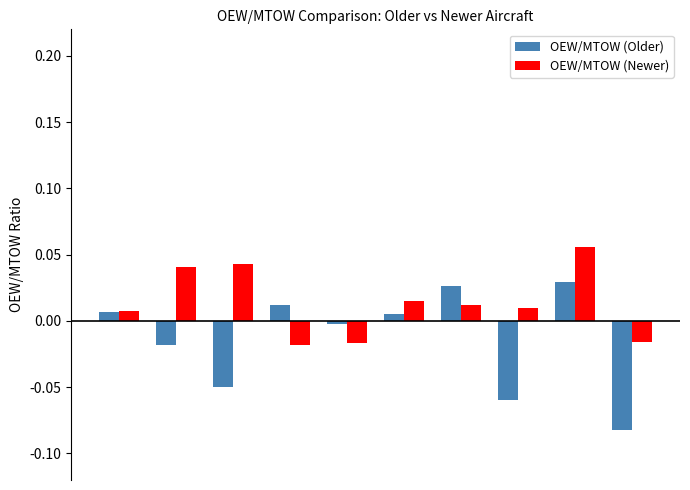

What are all the series names shown in the legend?

OEW/MTOW (Older), OEW/MTOW (Newer)